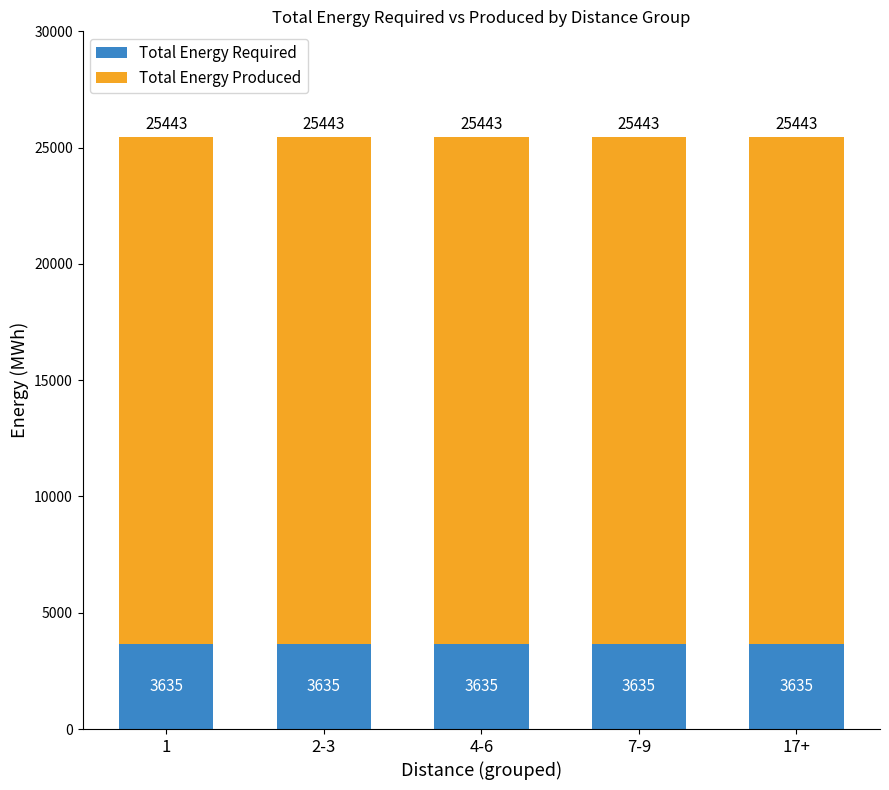

What is the minimum value for Total Energy Required?

3635